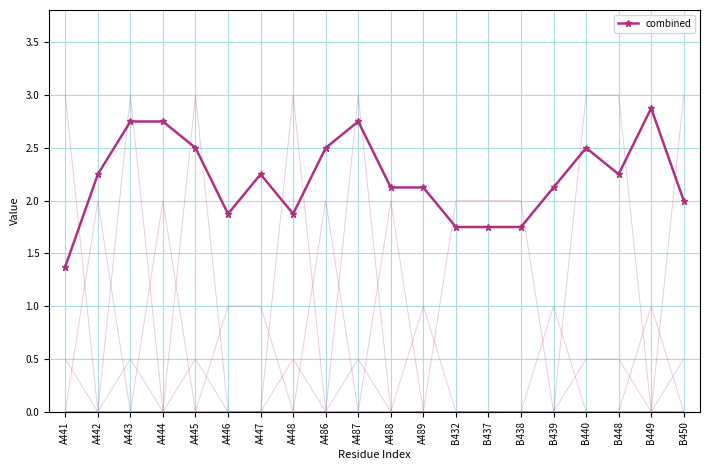

How many lines are shown in the chart?

1